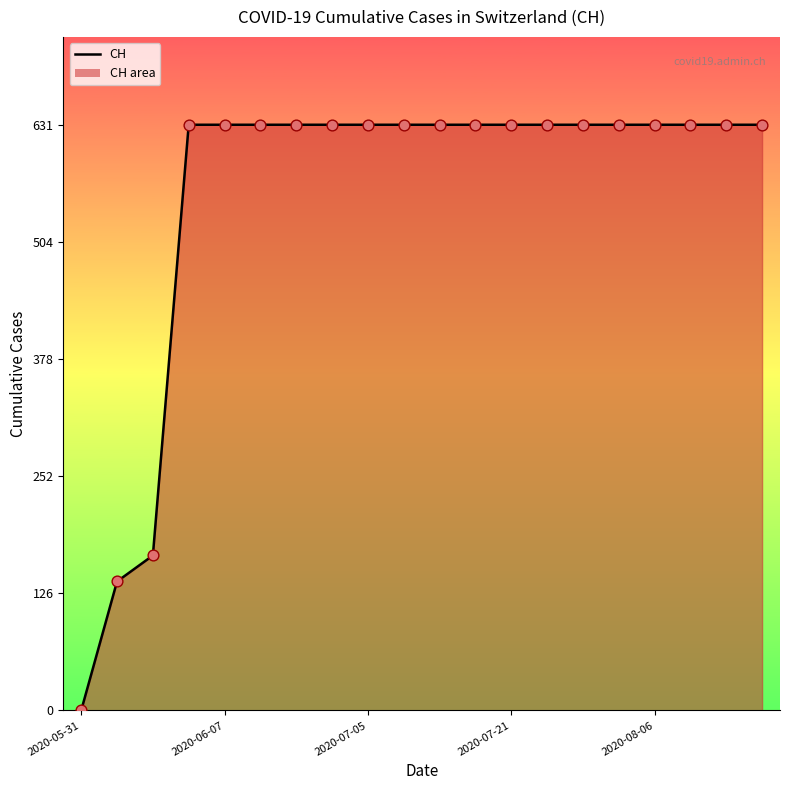

What is the difference between the maximum and minimum values?

631